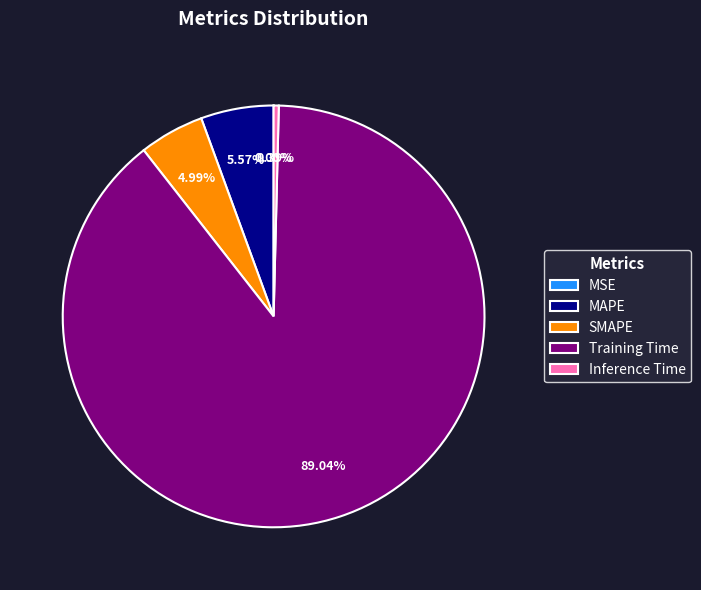

To the nearest percent, what is the difference between the largest and smallest slice percentages?

89%